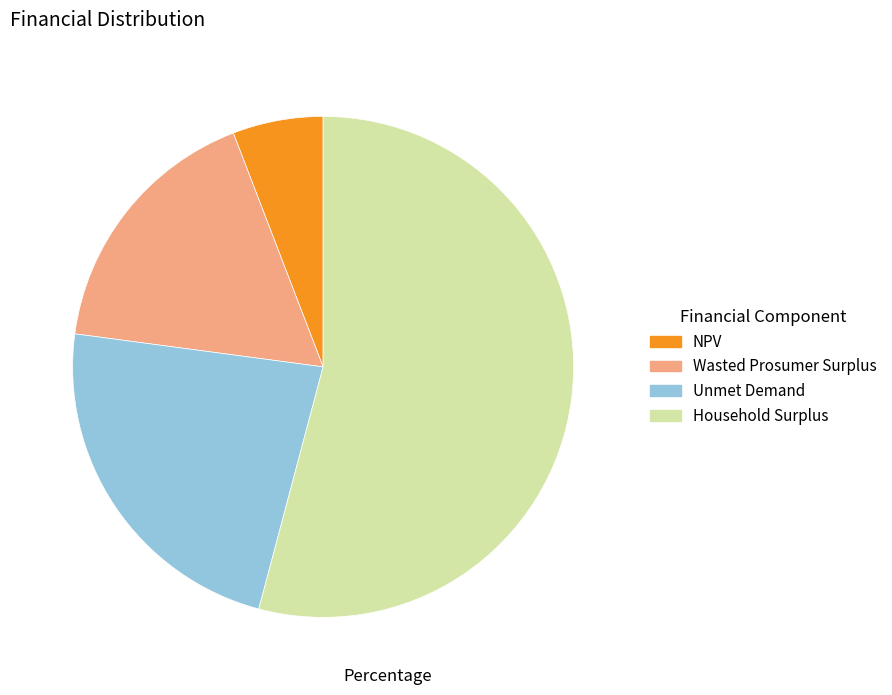

Which category has the biggest portion of the pie?

Household Surplus